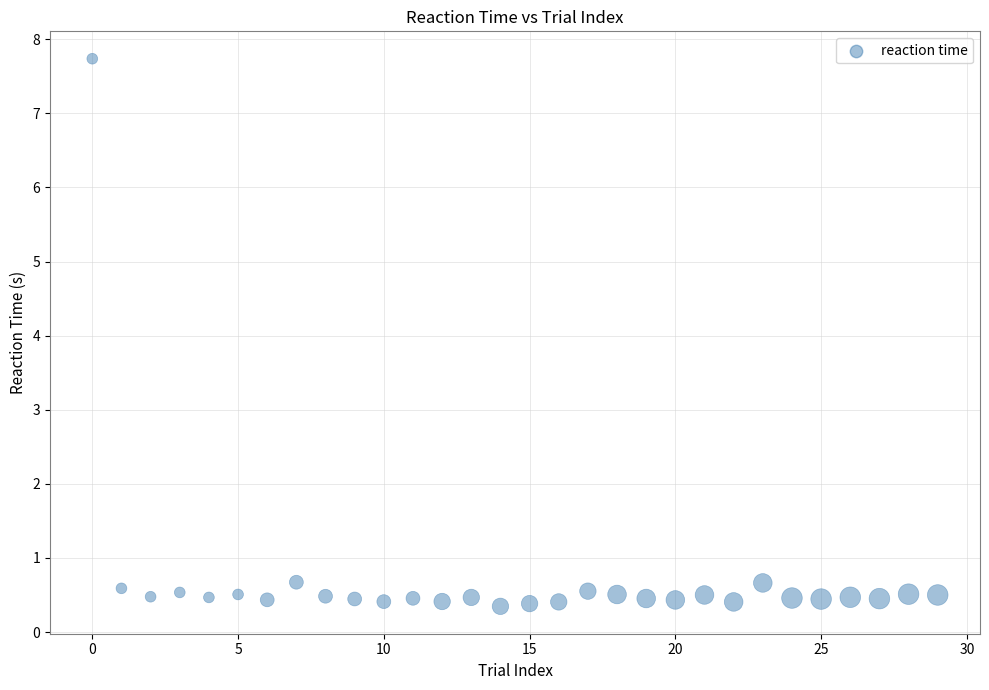

What is the range of Y values (max minus min)?

7.4